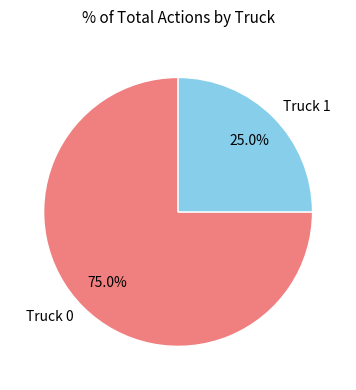

True or false: Truck 0 accounts for 75% of the total.

True